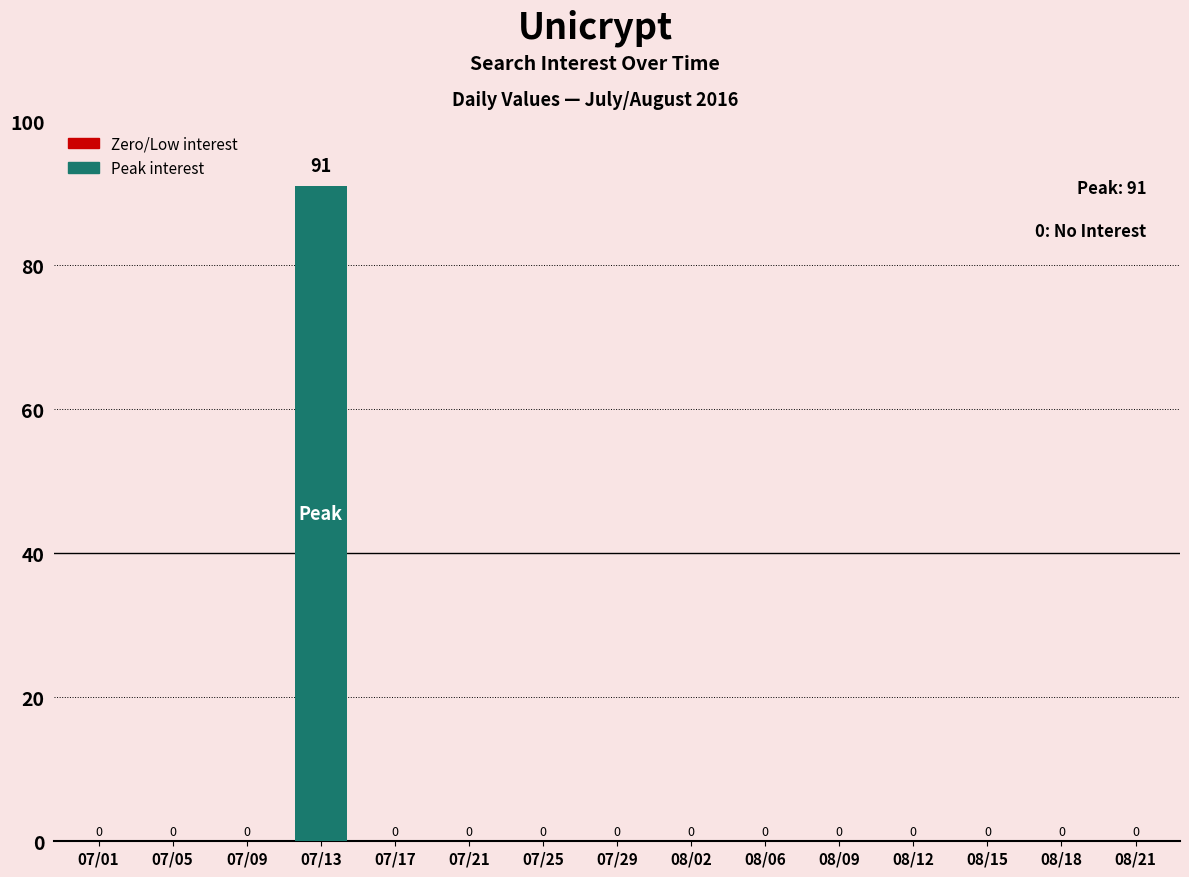

The chart shows a value of 0 at 07/01. True or false?

True